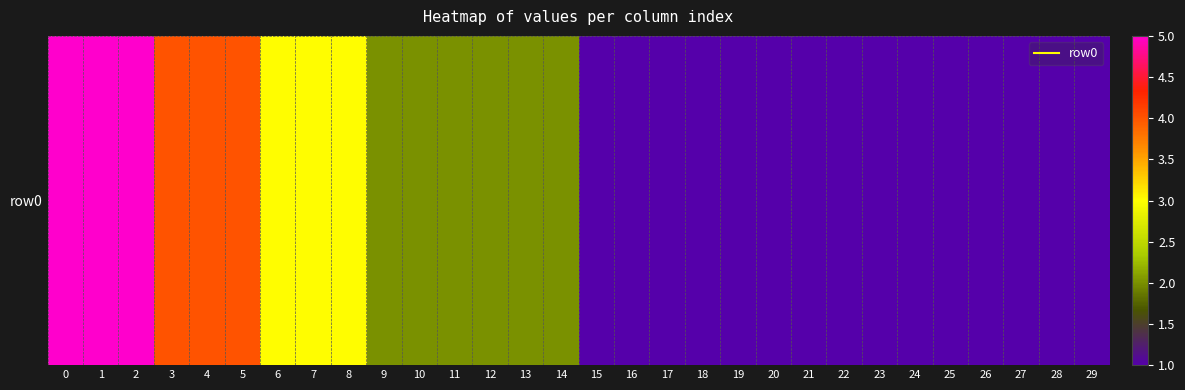

At which label is the value closest to 3?

6